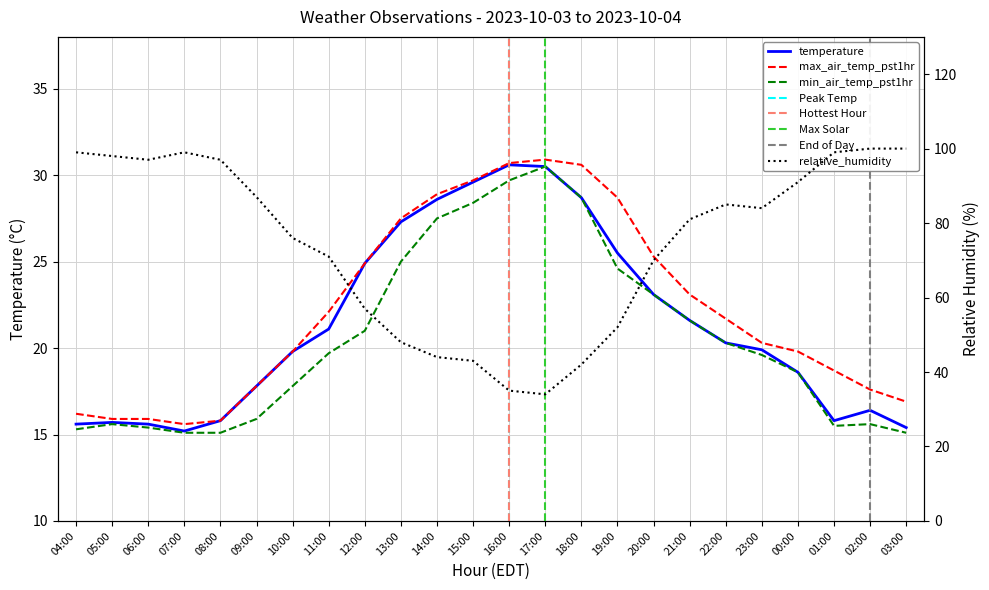

Is the value of max_air_temp_pst1hr at 18:00 greater than the value of min_air_temp_pst1hr at 03:00?

Yes